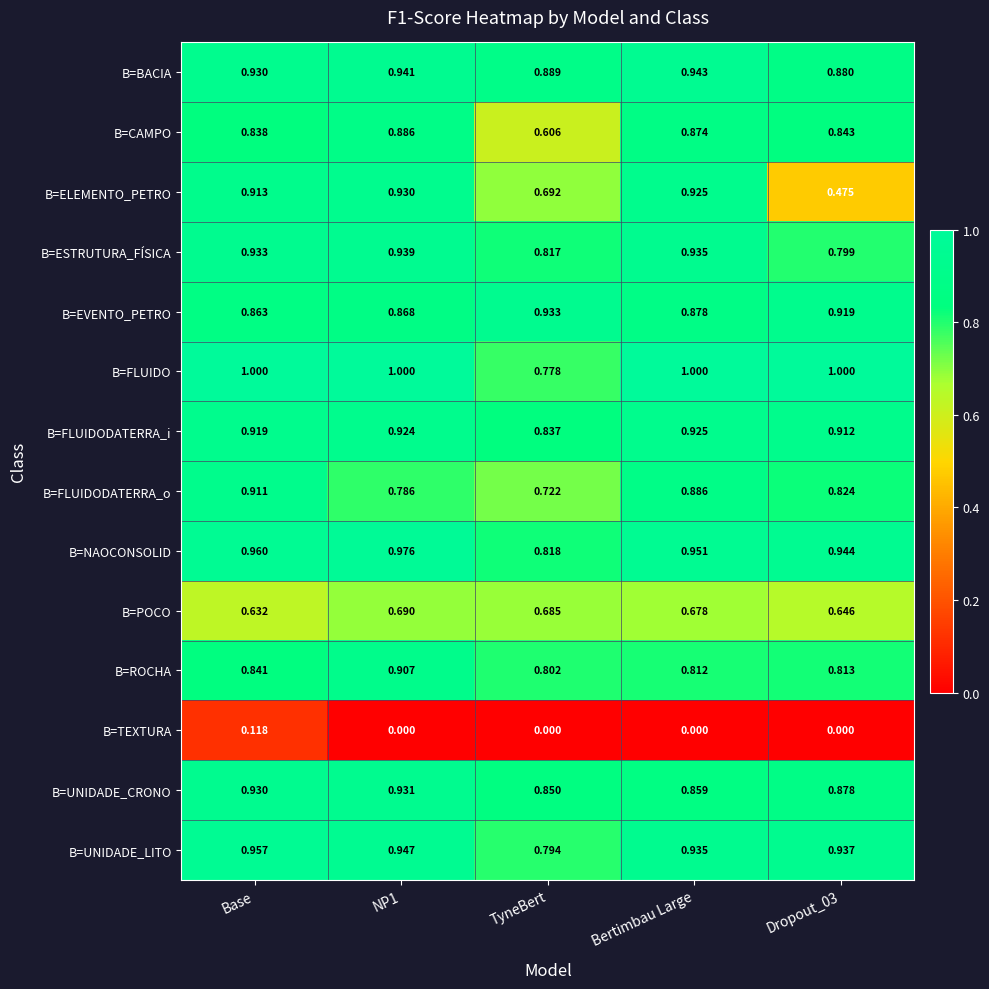

At which label is B=UNIDADE_LITO closest to 0?

TyneBert